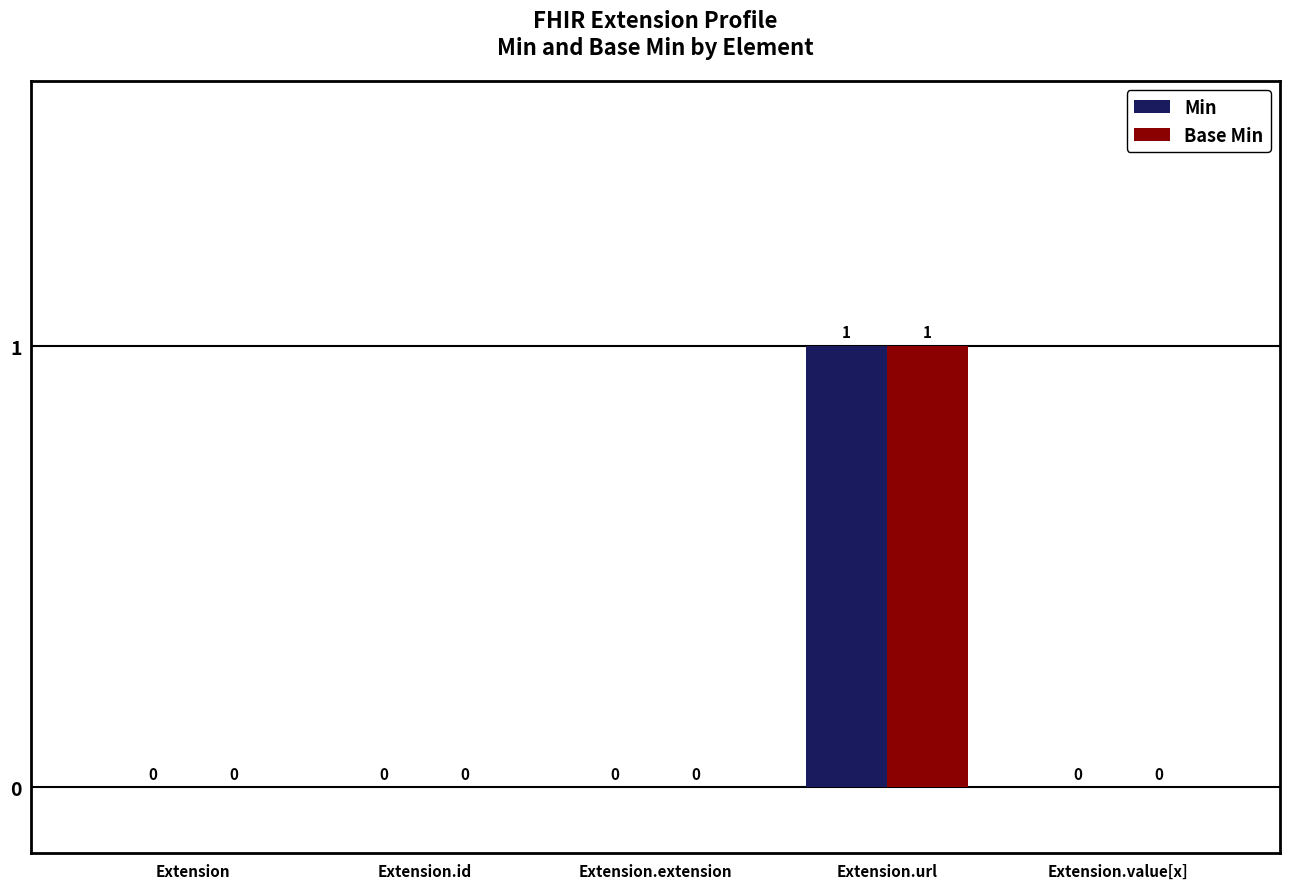

What are all the series names shown in the legend?

Min, Base Min